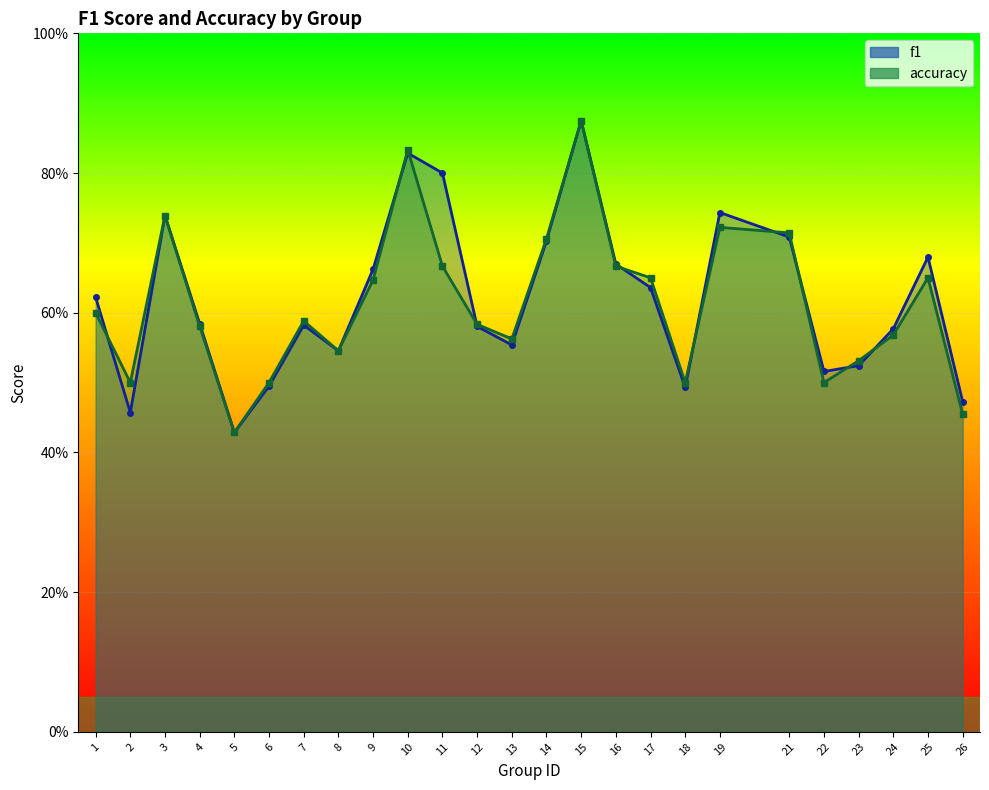

At which category does accuracy reach its first local peak?

3